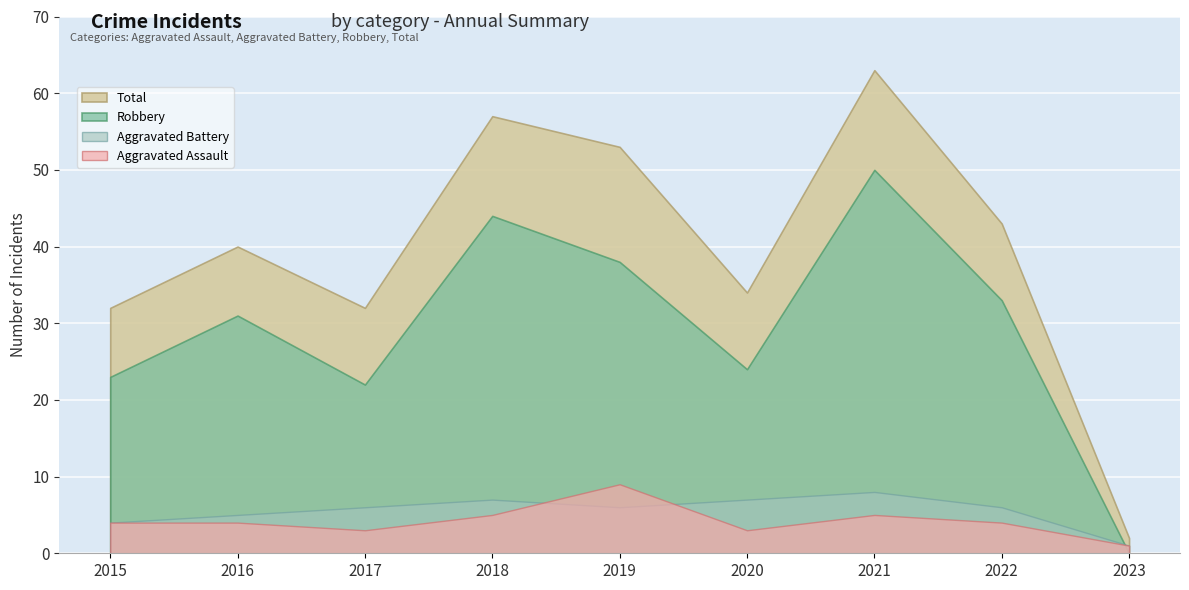

Count the number of data series in this chart.

4